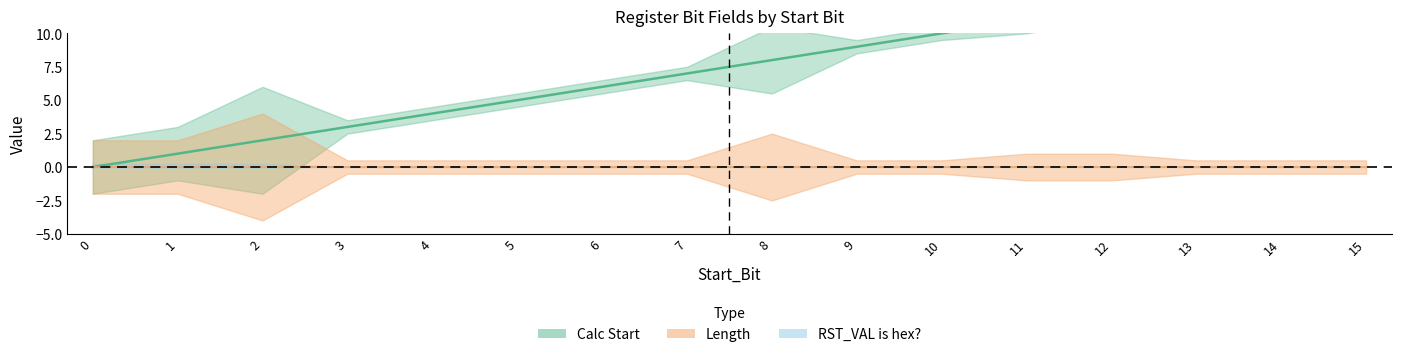

At which label is RST_VAL is hex? closest to 0?

3